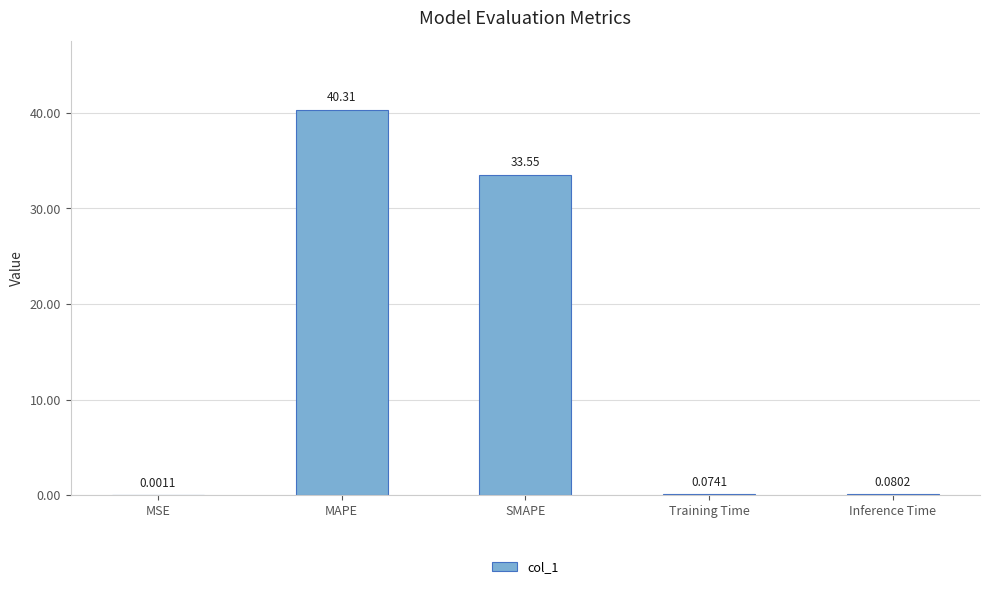

What is the change in value from MSE to MAPE?

+40.3